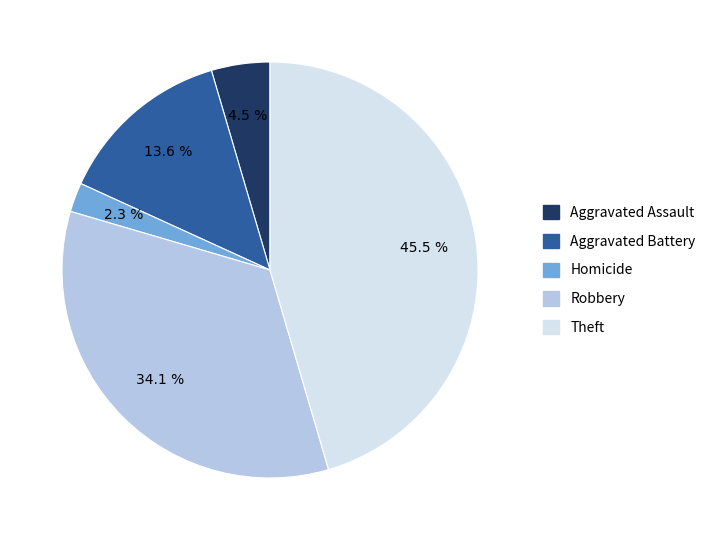

What percentage do Homicide and Aggravated Assault together represent?

6.8%